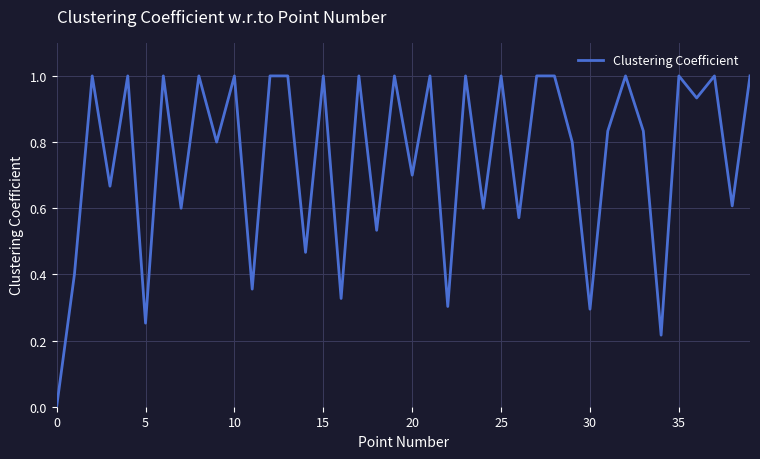

Does the chart have visible grid lines?

Yes